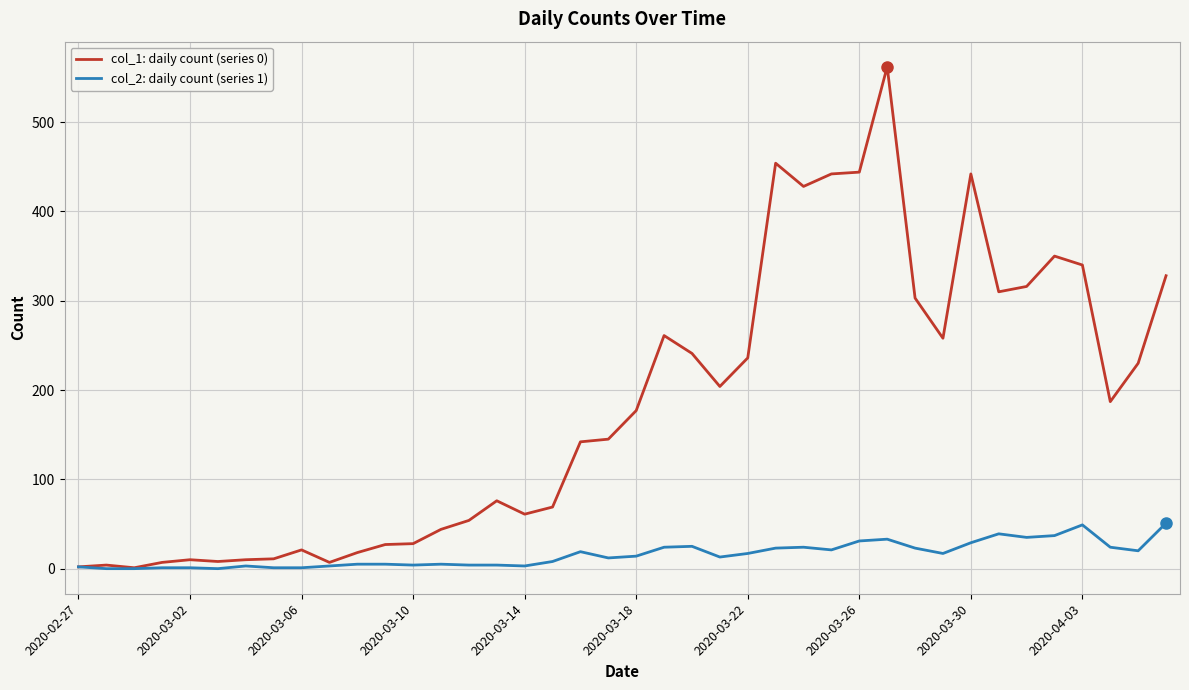

What is the maximum value shown in the chart?

562